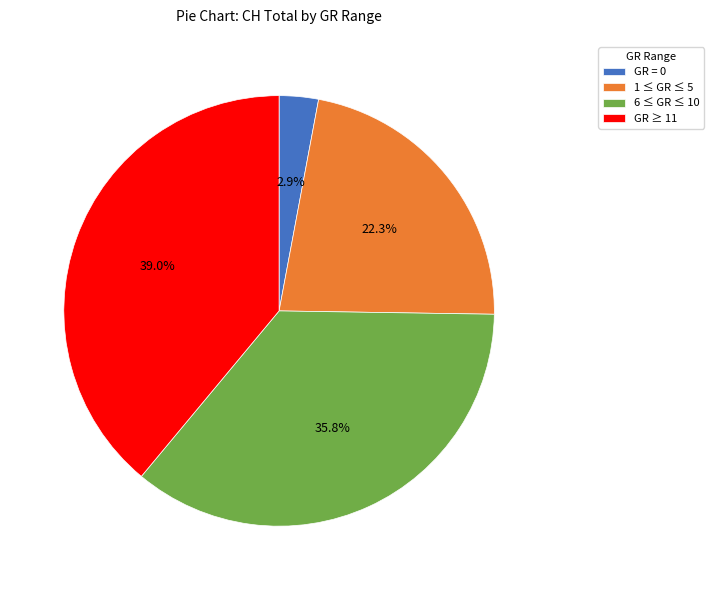

Which slice is the smallest?

GR = 0